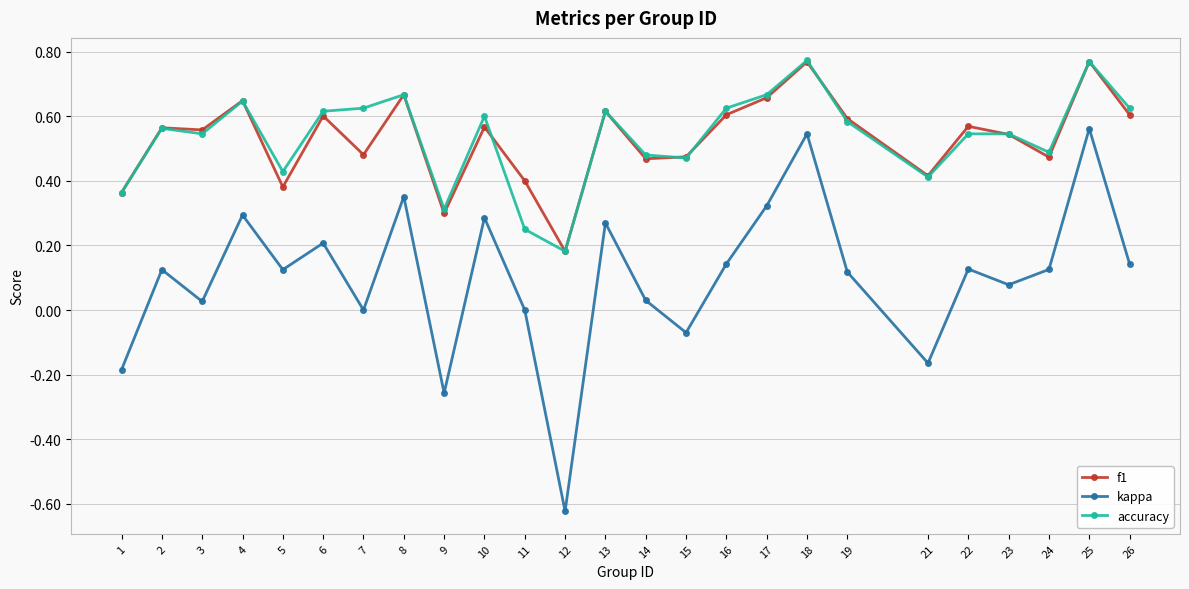

Where is the first local minimum for kappa?

3